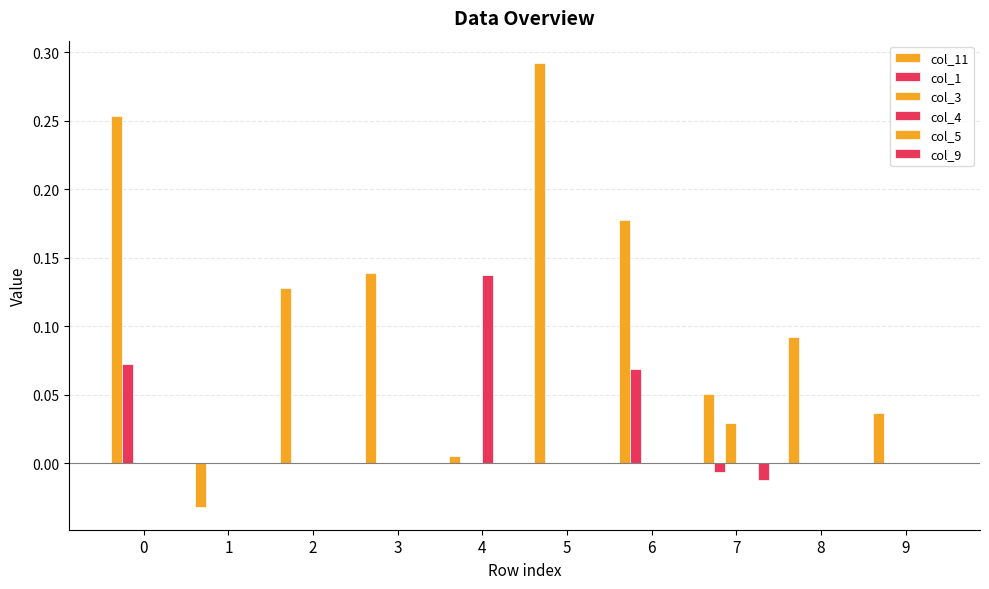

List the series in order of their peak value, highest first.

col_11, col_4, col_1, col_3, col_5, col_9